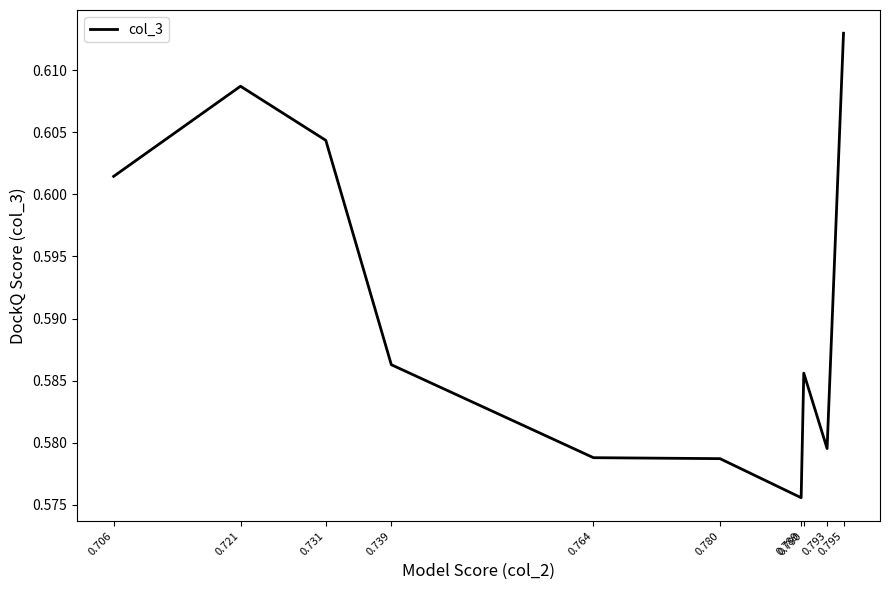

Reading left to right, transcribe all the data shown in this chart.

0.6	0.6	0.6	0.6	0.6	0.6	0.6	0.6	0.6	0.6